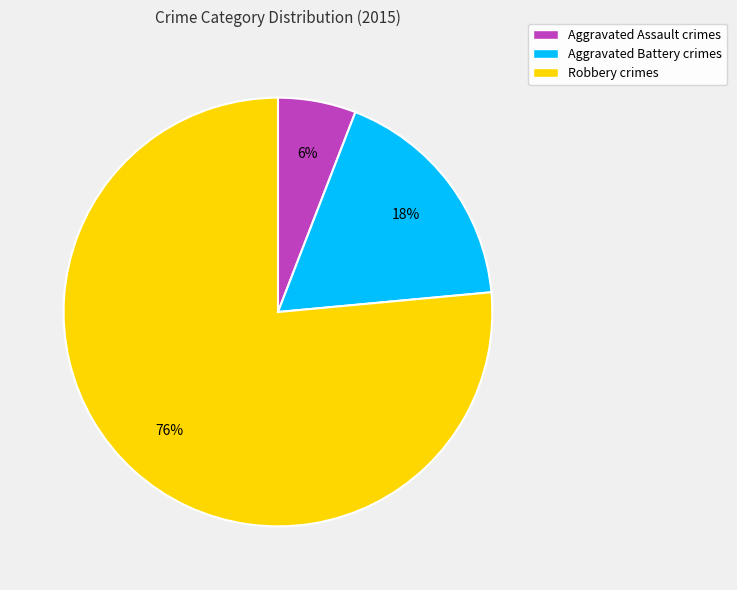

Is the sum of Aggravated Assault crimes and Robbery crimes greater than half?

Yes